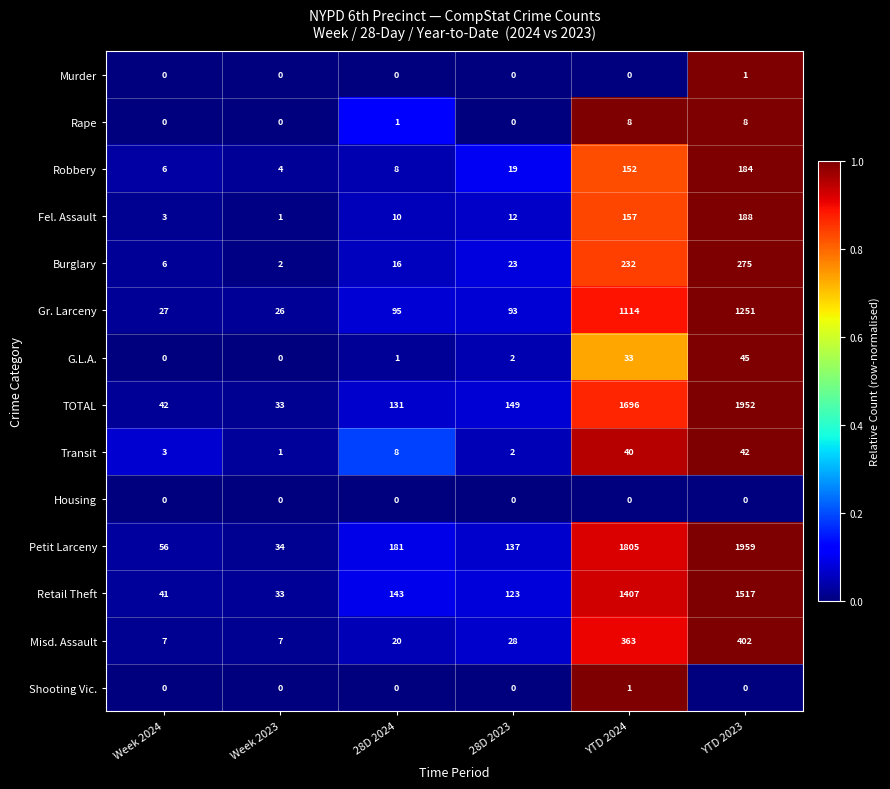

What is the difference between the highest and lowest values at 28D 2024?

181